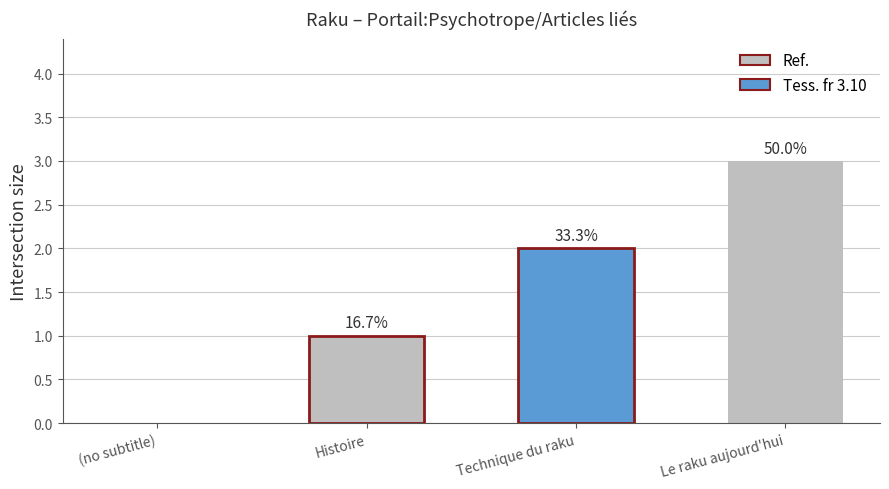

Which label corresponds to the smallest value in the chart?

(no subtitle)